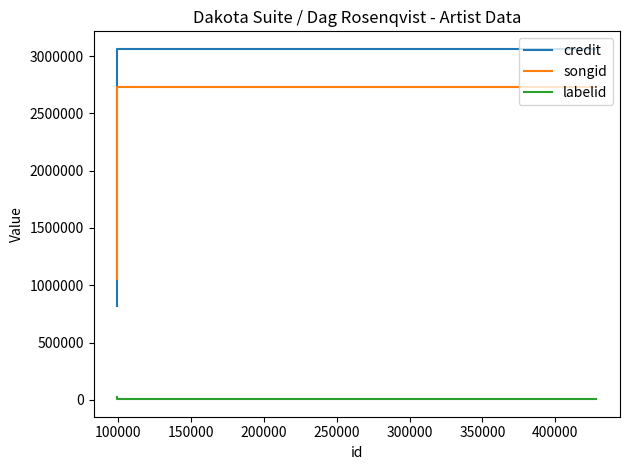

What is the spread (max minus min) of values at 100000?

3057928